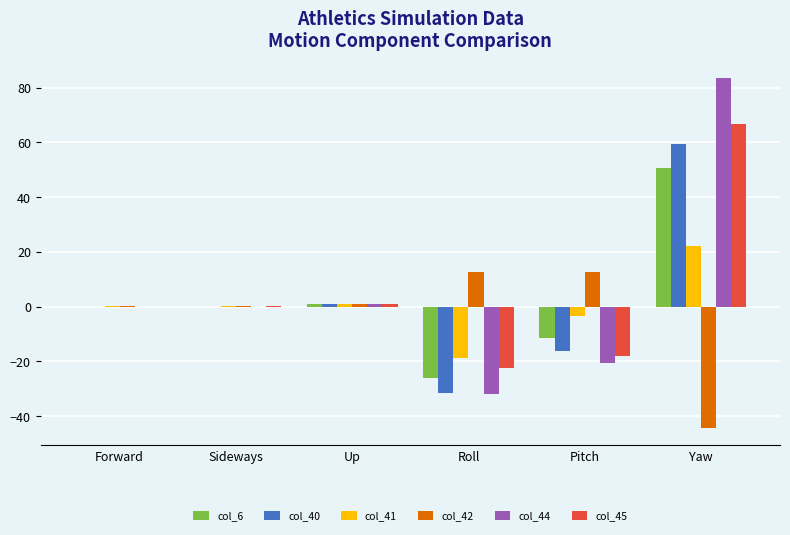

How many data points does each series have?

6